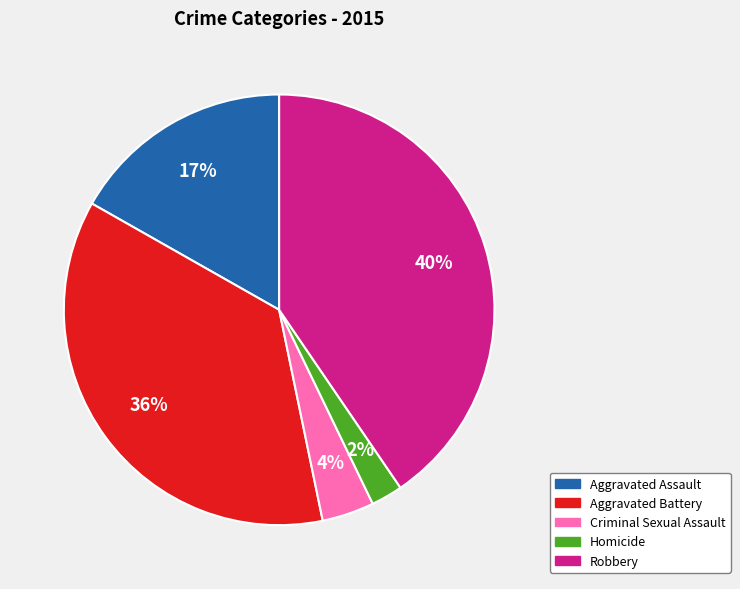

Approximately how many times larger is the value at Aggravated Assault compared to Robbery?

0.4